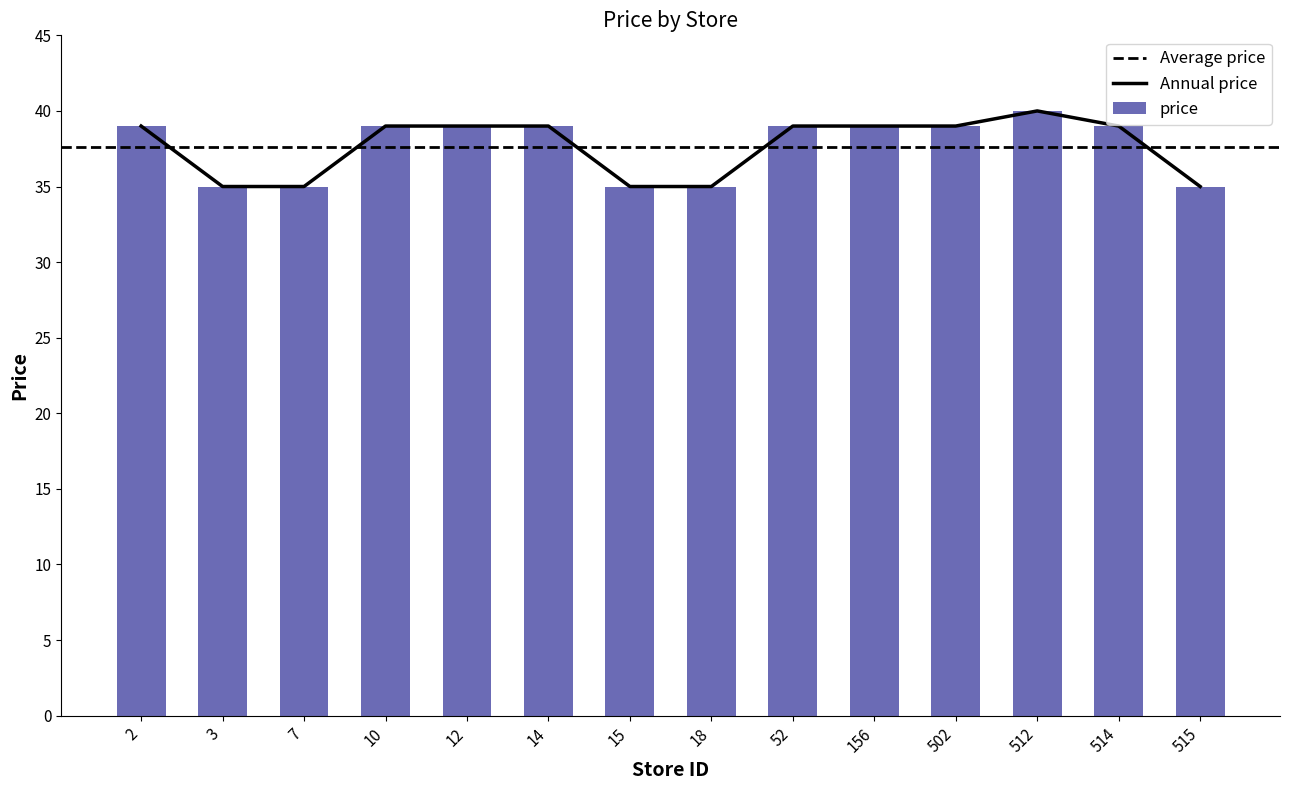

What is the difference between the maximum and minimum values?

5